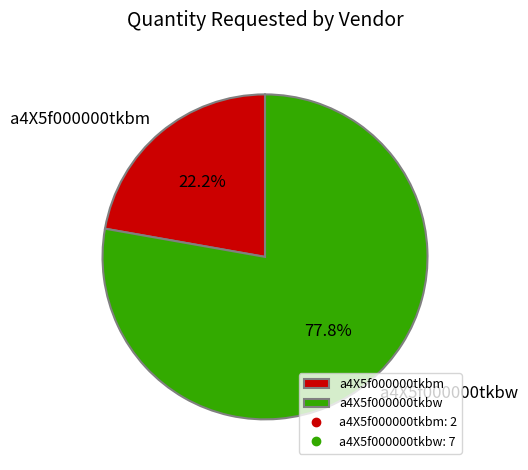

Does any single category account for the majority?

Yes